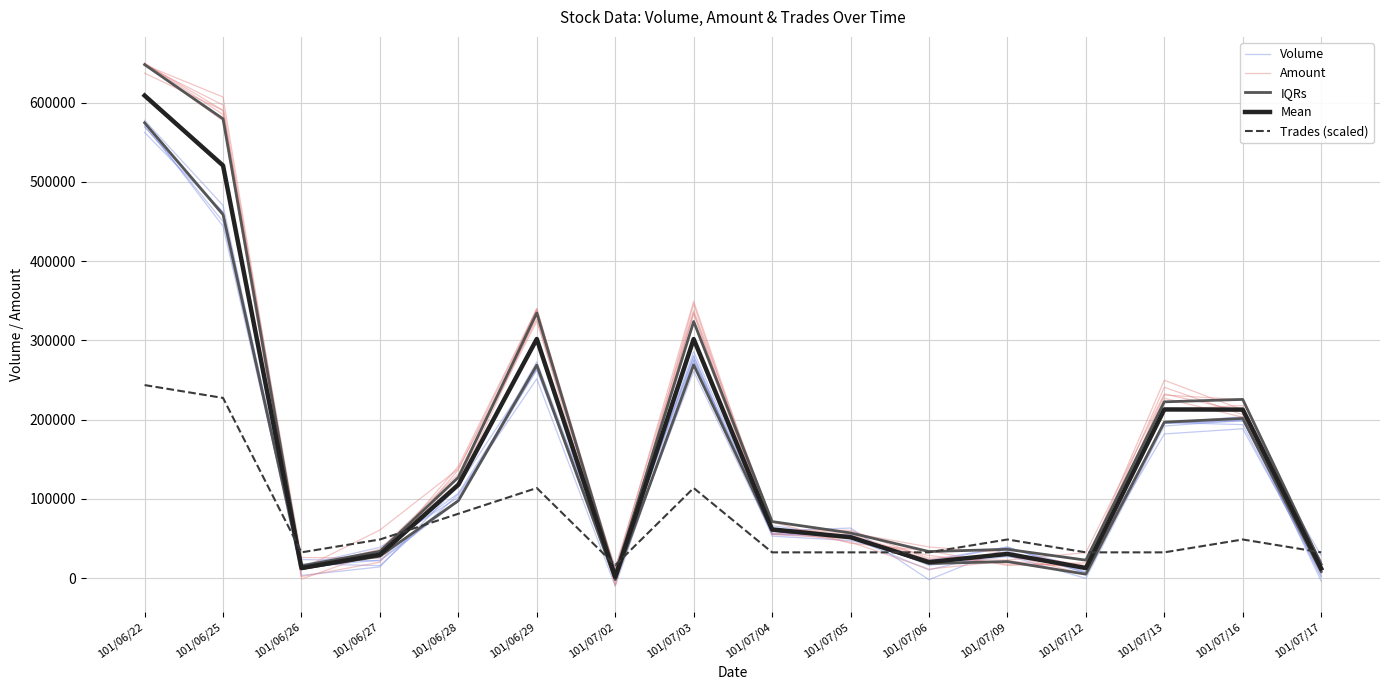

Rank the categories by Amount value from lowest to highest.

101/07/02, 101/07/17, 101/06/26, 101/07/12, 101/06/27, 101/07/09, 101/07/06, 101/07/05, 101/07/04, 101/06/28, 101/07/16, 101/07/13, 101/07/03, 101/06/29, 101/06/25, 101/06/22